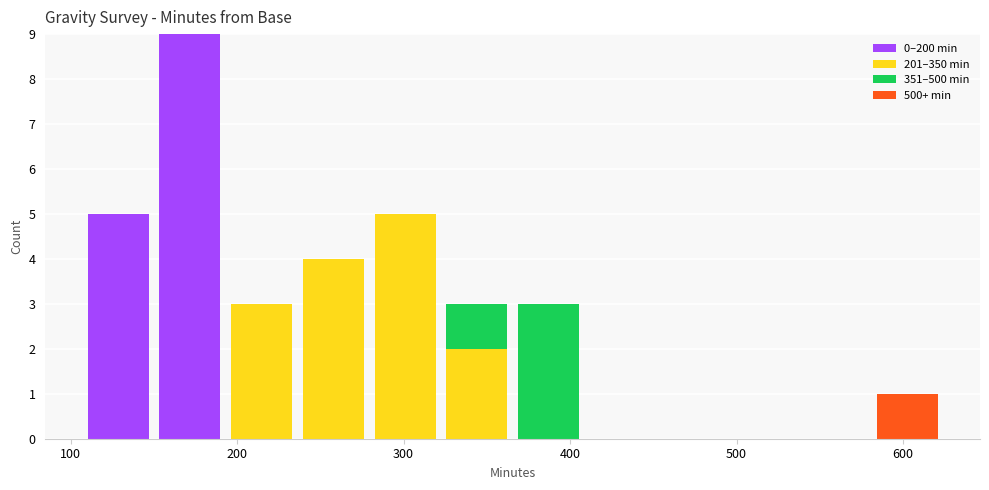

Which range on the x-axis has the tallest stacked bar (by total height)?

150 to 190